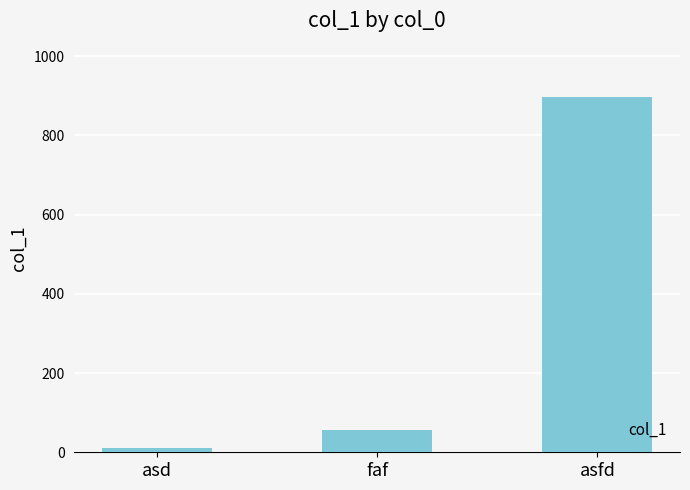

Does the chart contain stacked bars?

No